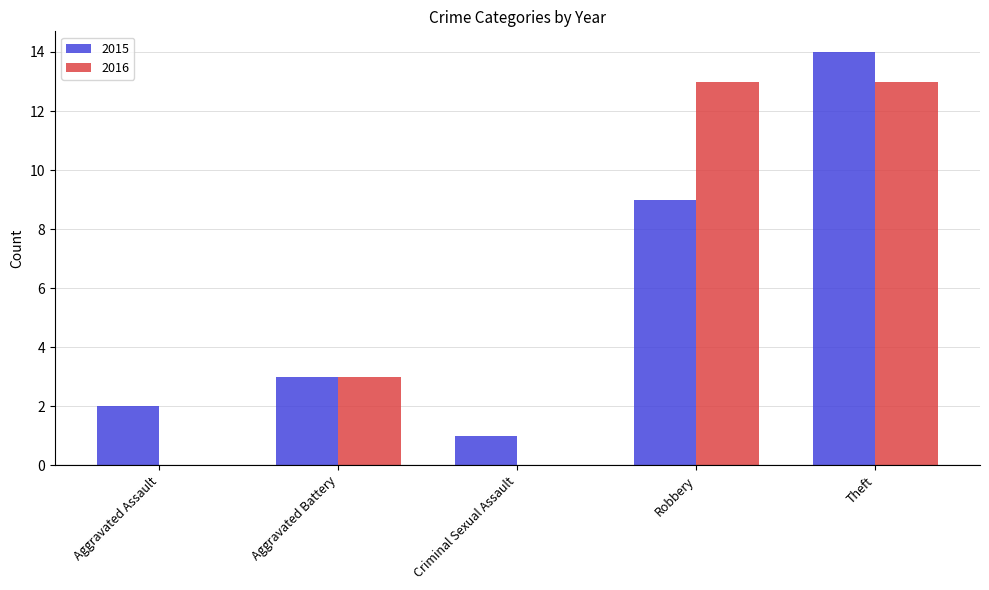

What are all the series names shown in the legend?

2015, 2016